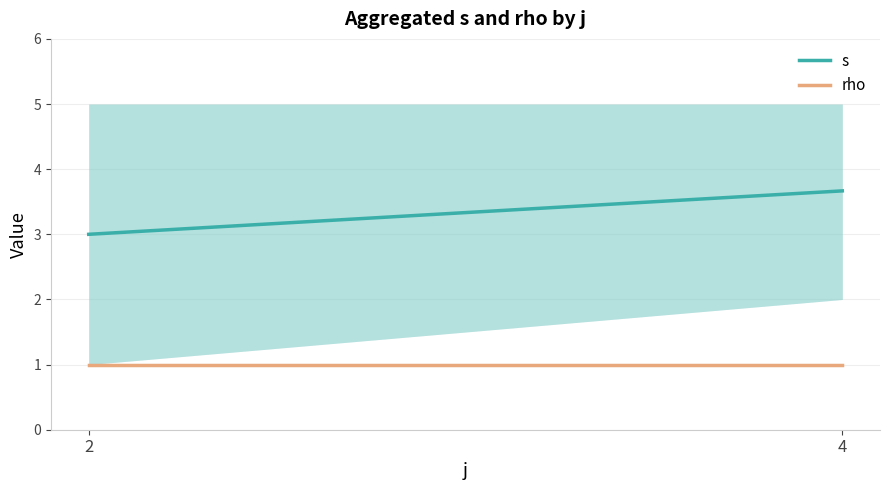

At 4, list the series in order from smallest to largest.

rho, s